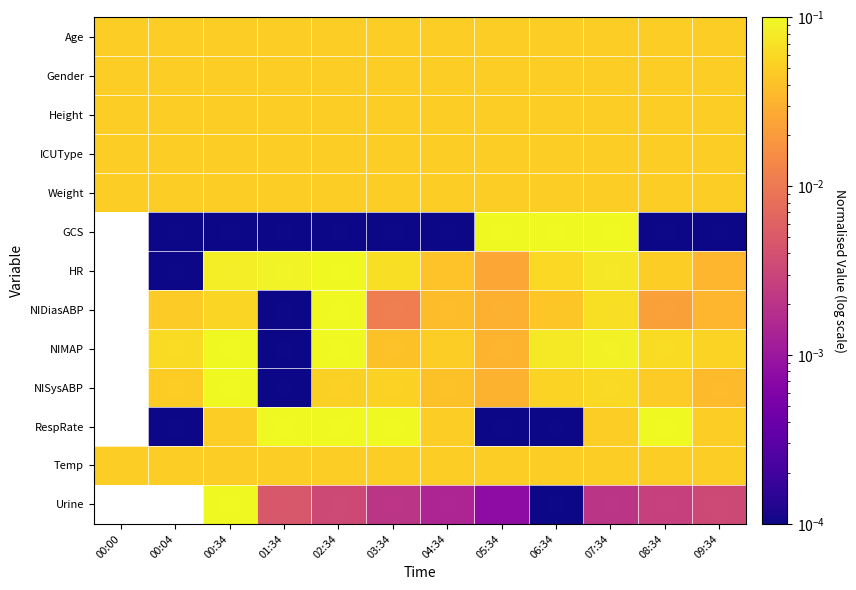

Between 01:34 and 08:34, which series saw the biggest shift?

NIMAP